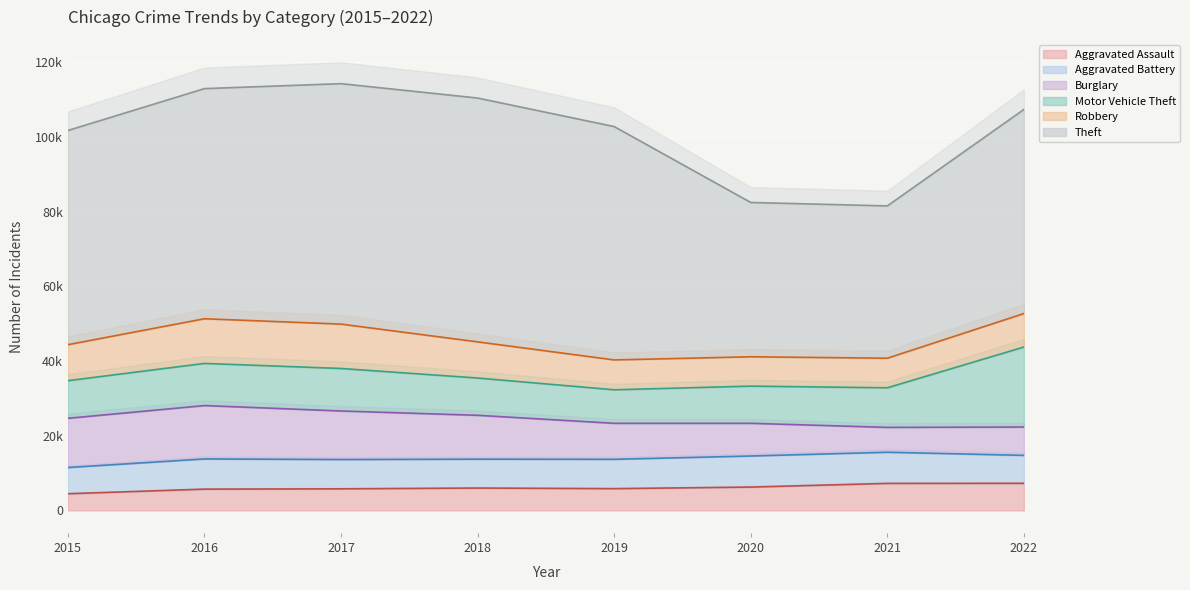

Which series has the largest range (max minus min)?

Theft